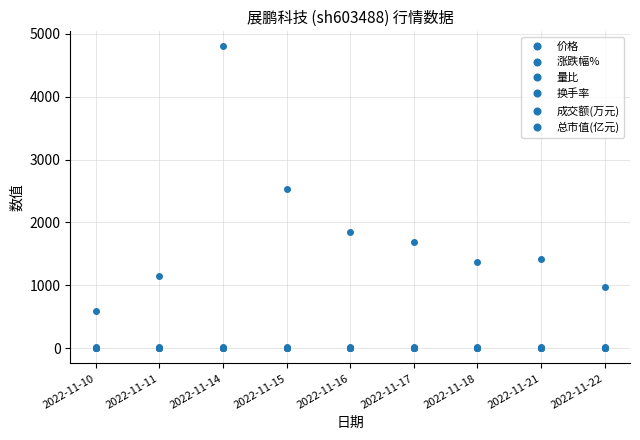

At how many categories does at least one series exceed 323?

9